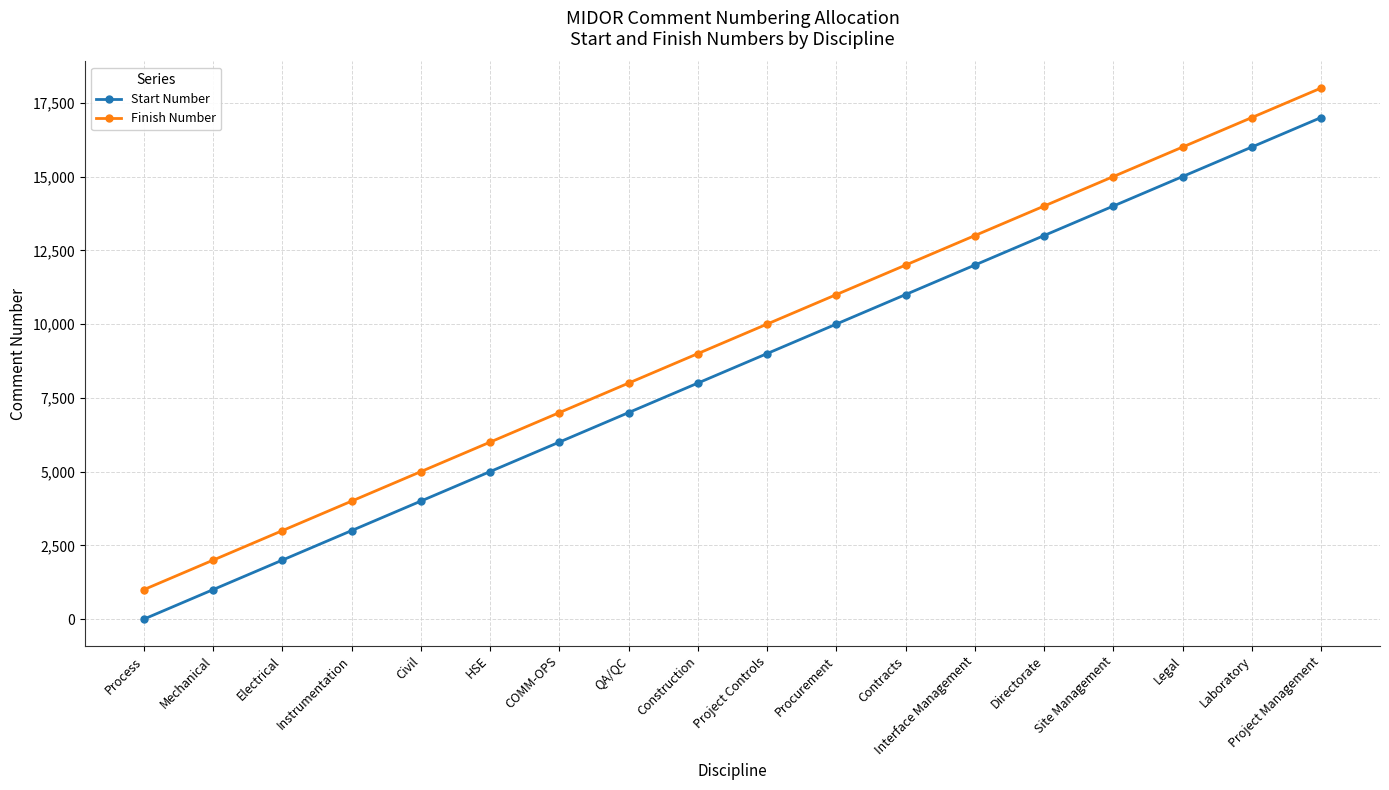

What are all the series names shown in the legend?

Start Number, Finish Number